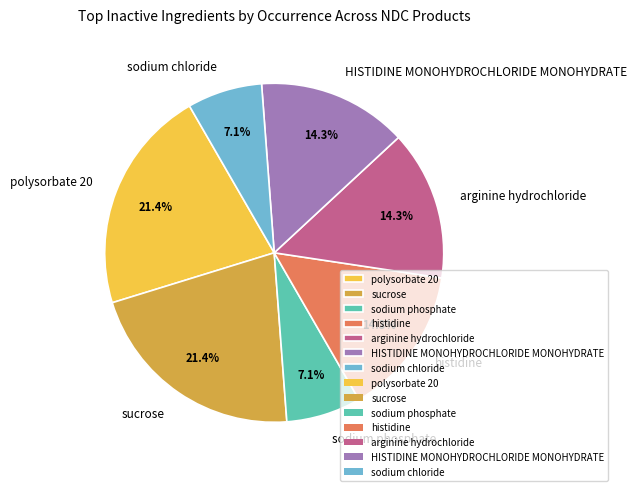

Is there any slice that represents more than half of the pie?

No